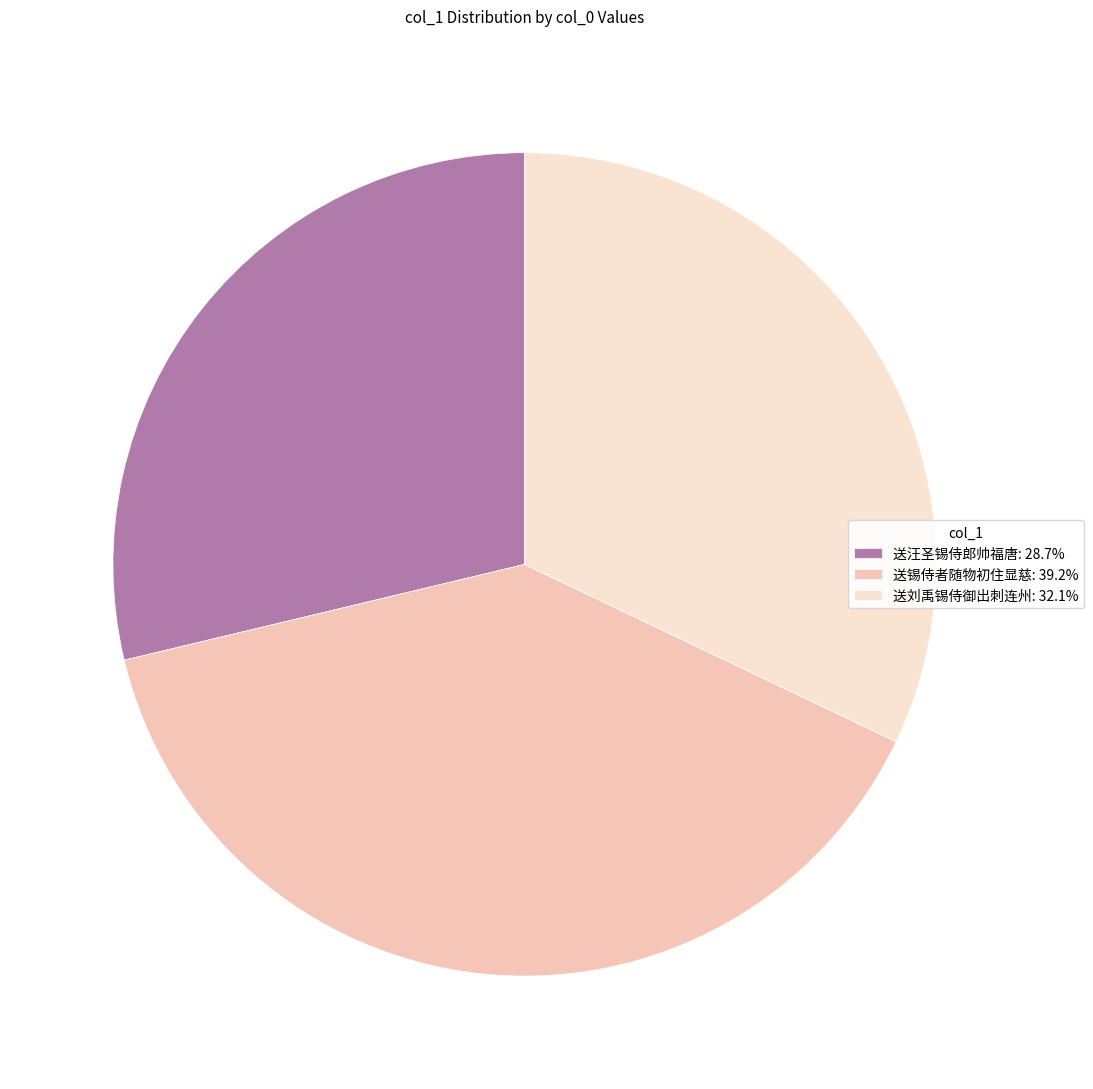

Approximately how many times larger is the value at 送汪圣锡侍郎帅福唐: 28.7% compared to 送刘禹锡侍御出刺连州: 32.1%?

0.9